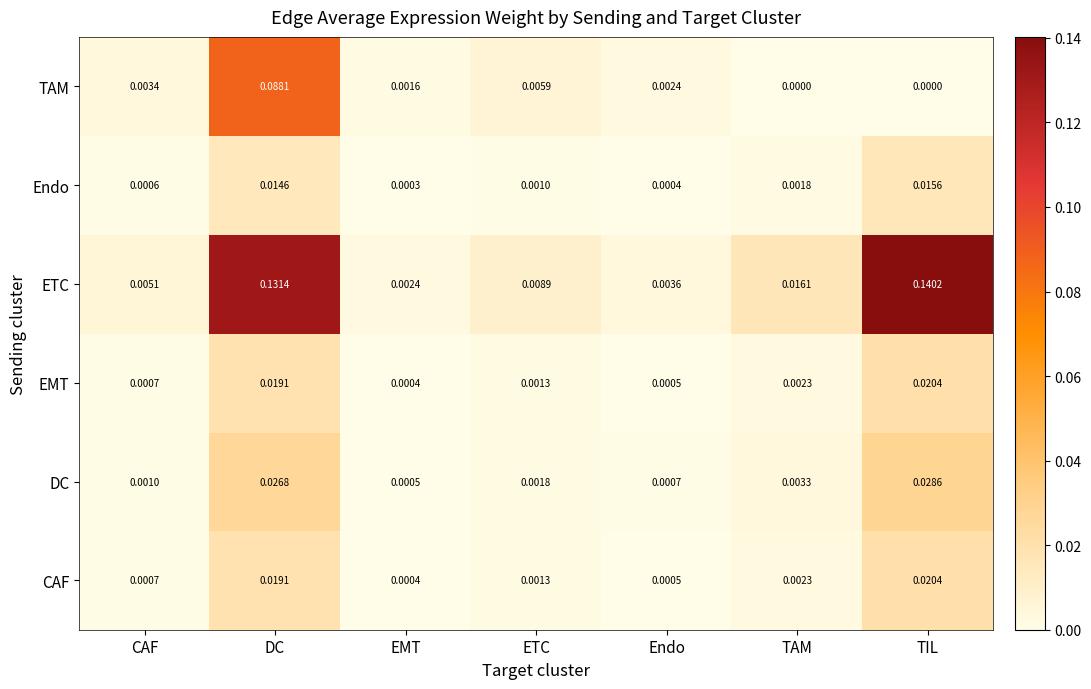

Which series has the largest range (max minus min)?

ETC